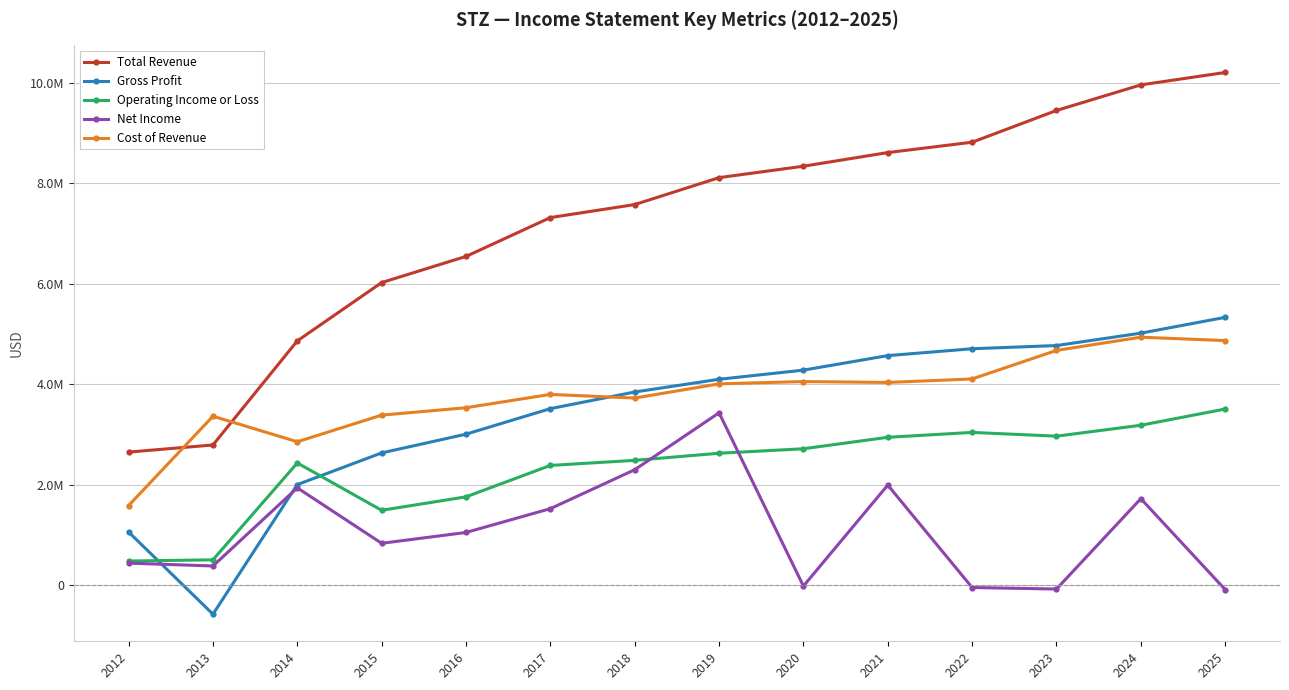

True or false: Total Revenue has more than 0 interior local peaks.

False